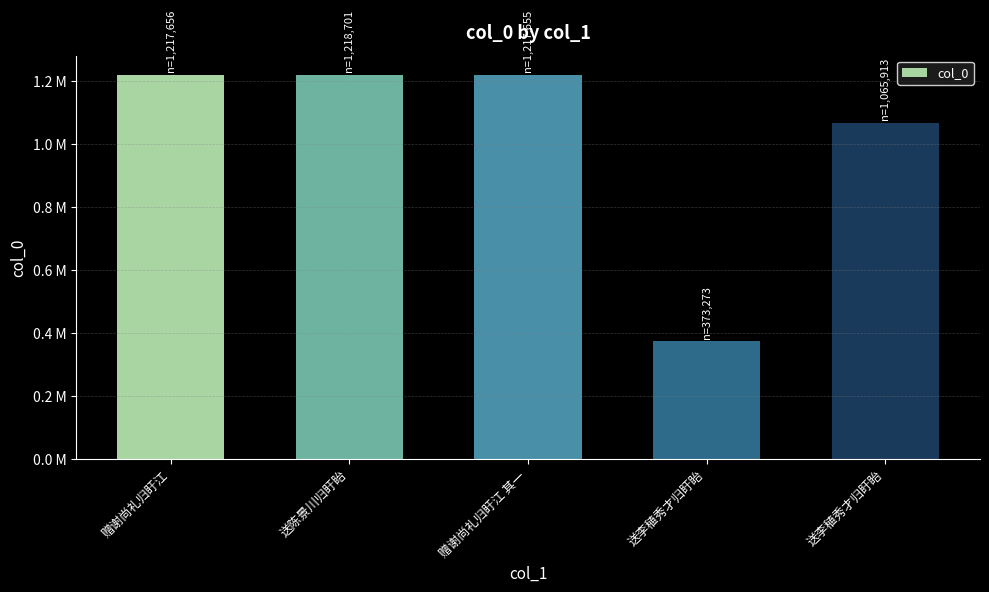

Are the bars horizontal?

No